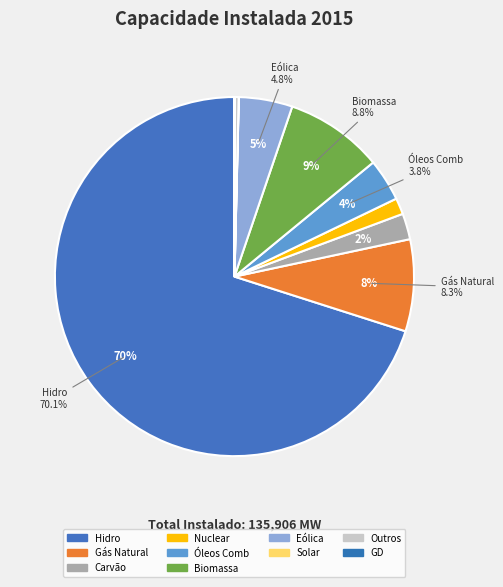

To the nearest percent, what percentage of the pie is Biomassa?

9%